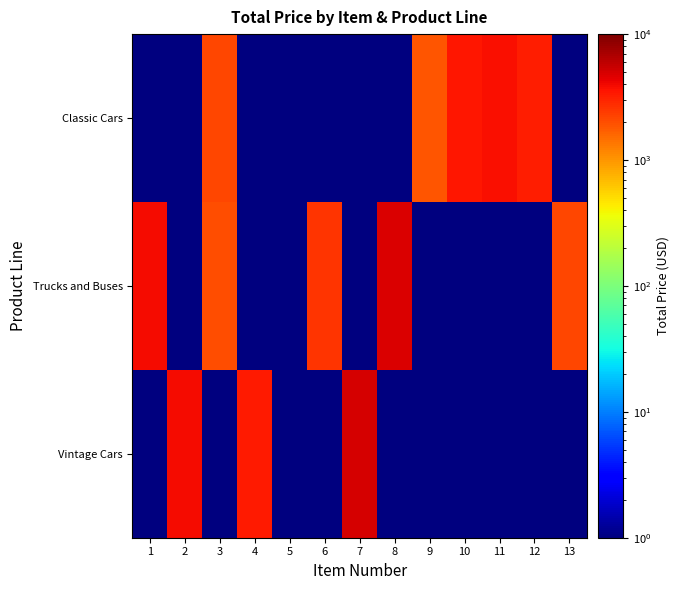

What is the spread (max minus min) of values at 13?

2129.7